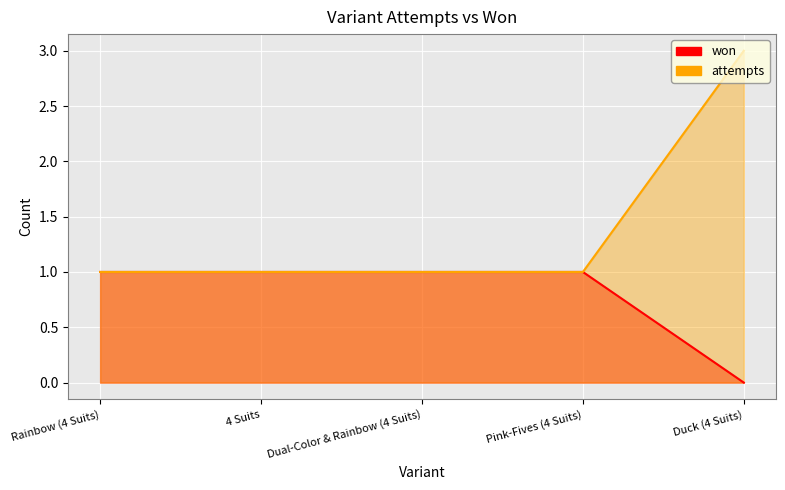

What is the difference between the maximum and minimum values in the attempts_line series?

2